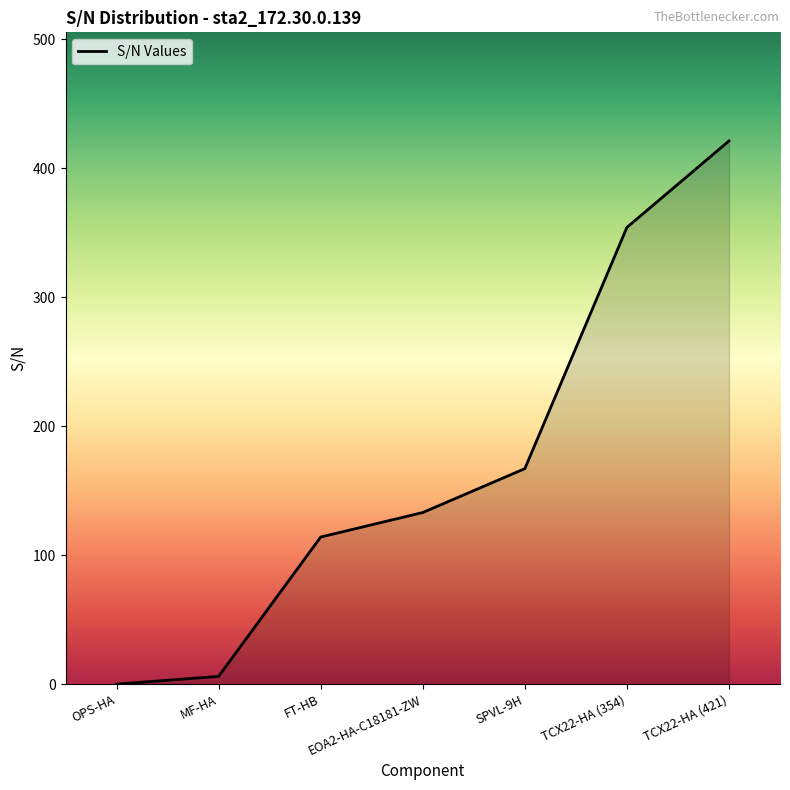

What is the maximum value shown in the chart?

421